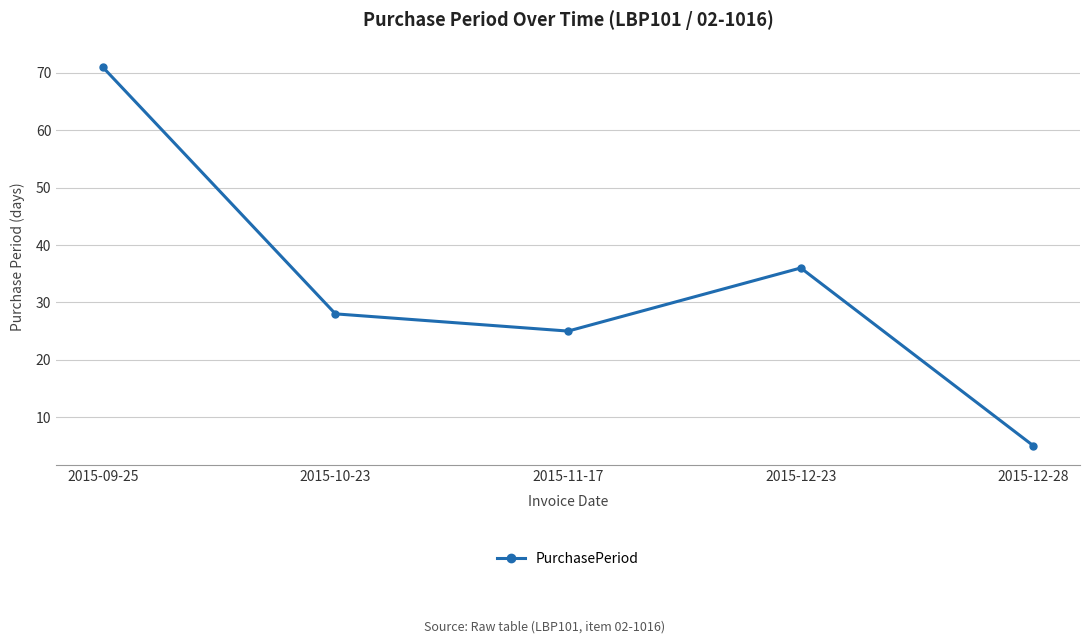

Which category has the lowest value across all series?

2015-12-28